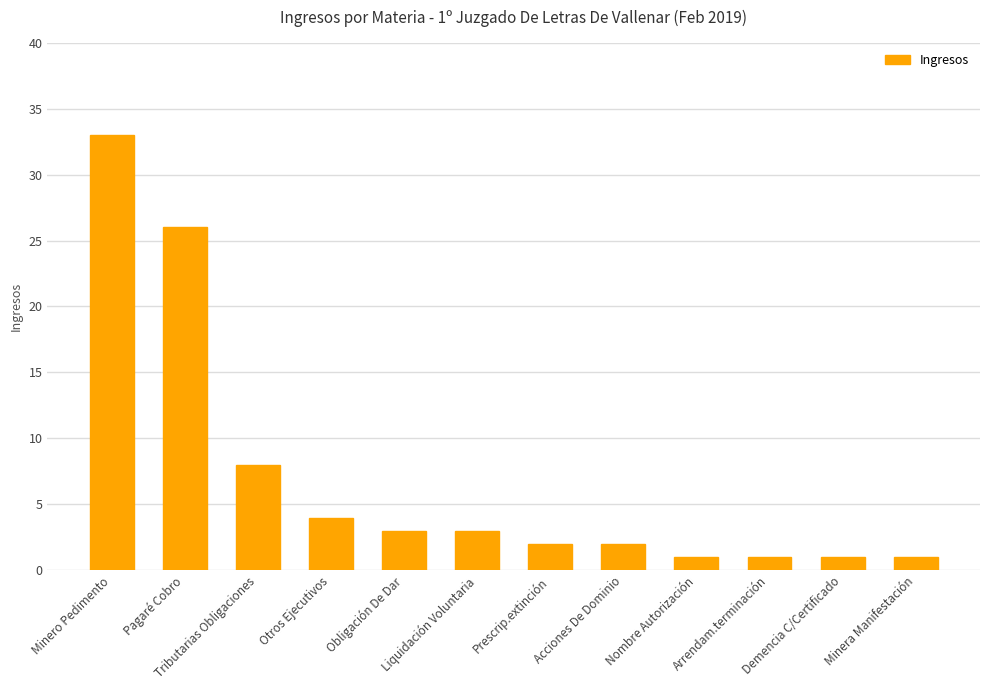

Which has a higher value, Prescrip.extinción or Minero Pedimento?

Minero Pedimento